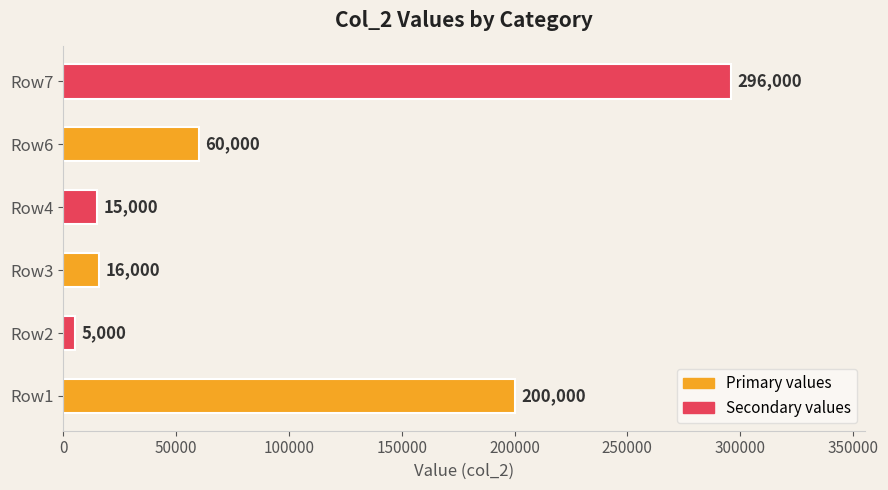

What is the average value?

98667